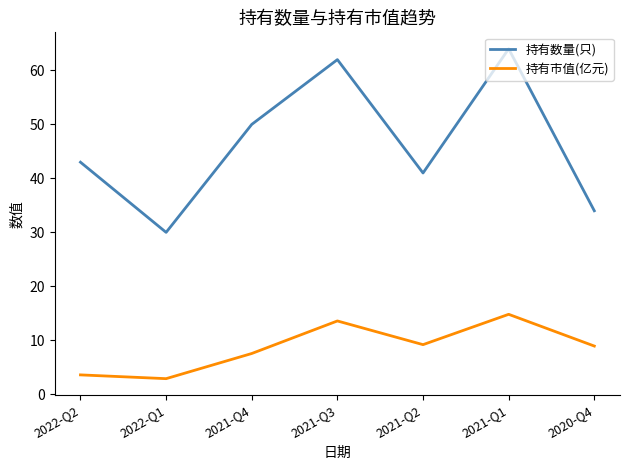

Is it true that 持有市值(亿元) equals 14.8 at 2021-Q1?

True